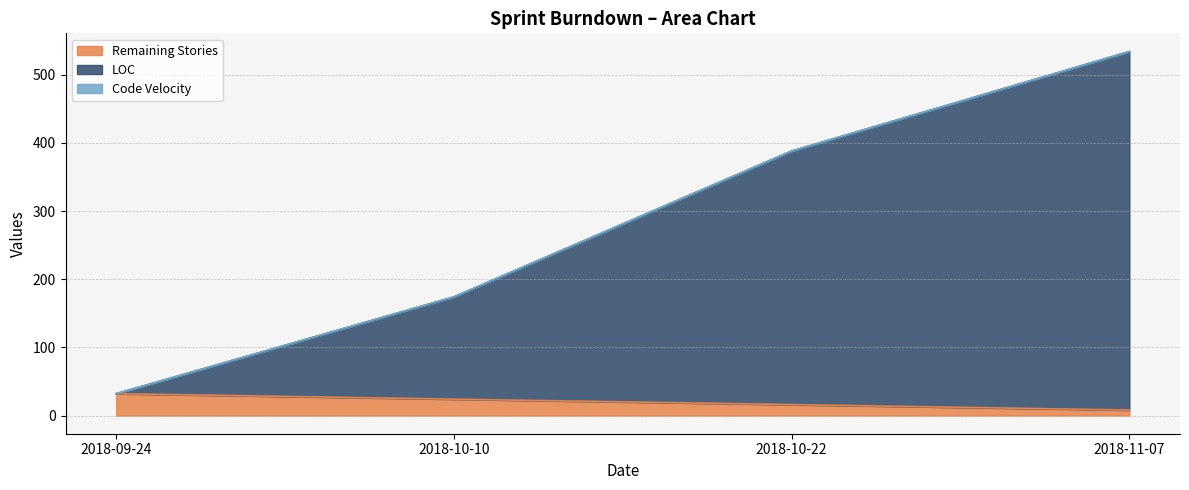

What is the difference between the LOC values at 2018-09-24 and 2018-11-07?

502.1